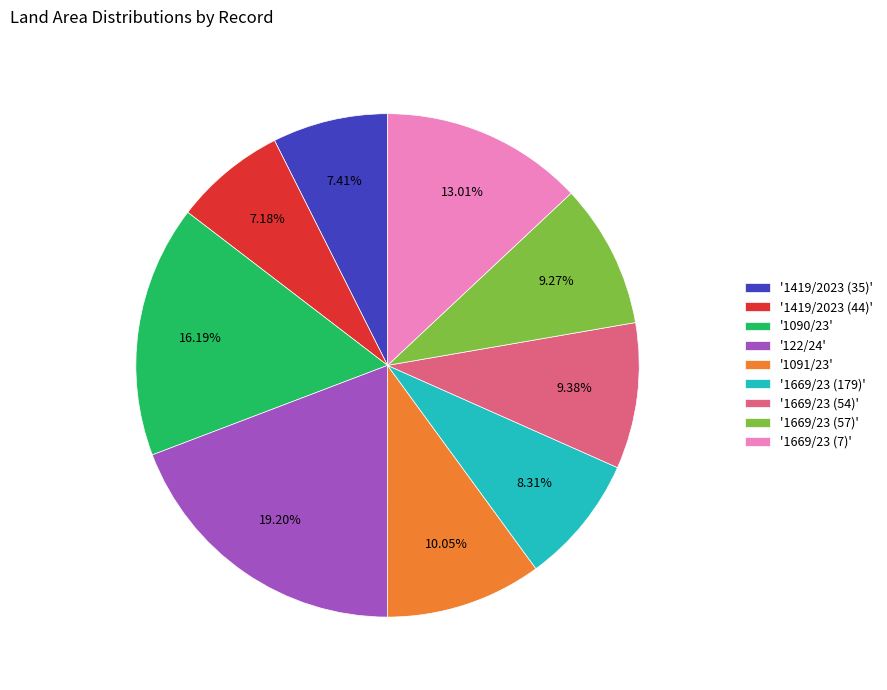

Approximately how many times larger is the value at '1090/23' compared to '1419/2023 (35)'?

2.2